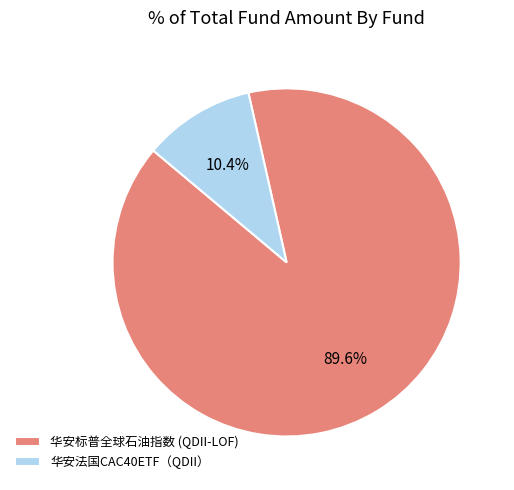

To the nearest percent, what is the difference between the largest and smallest slice percentages?

79%